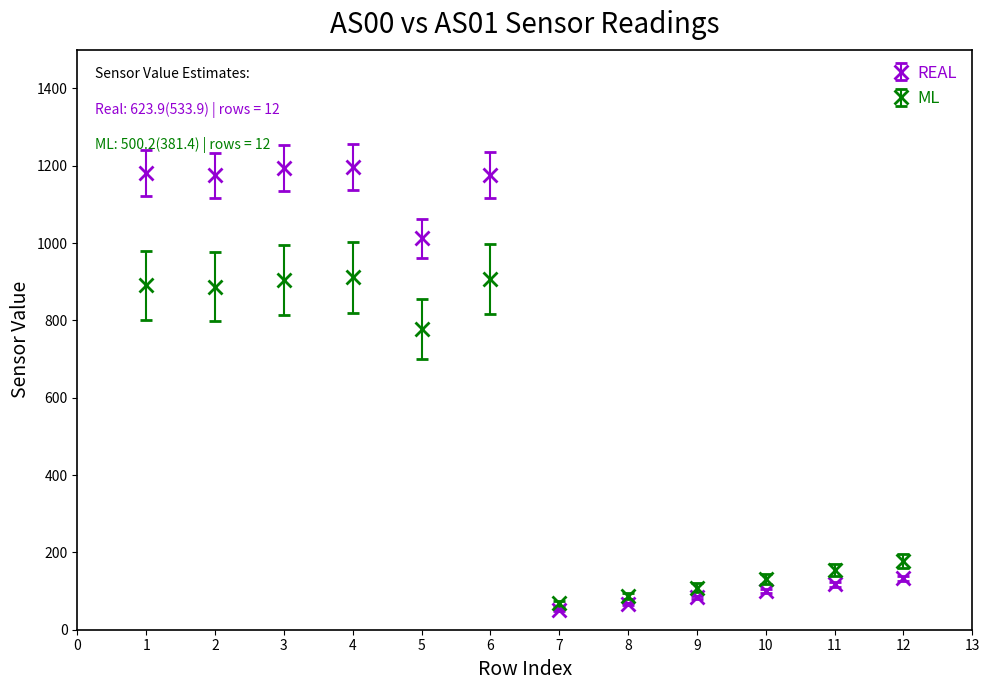

Which series has the widest spread of values?

REAL